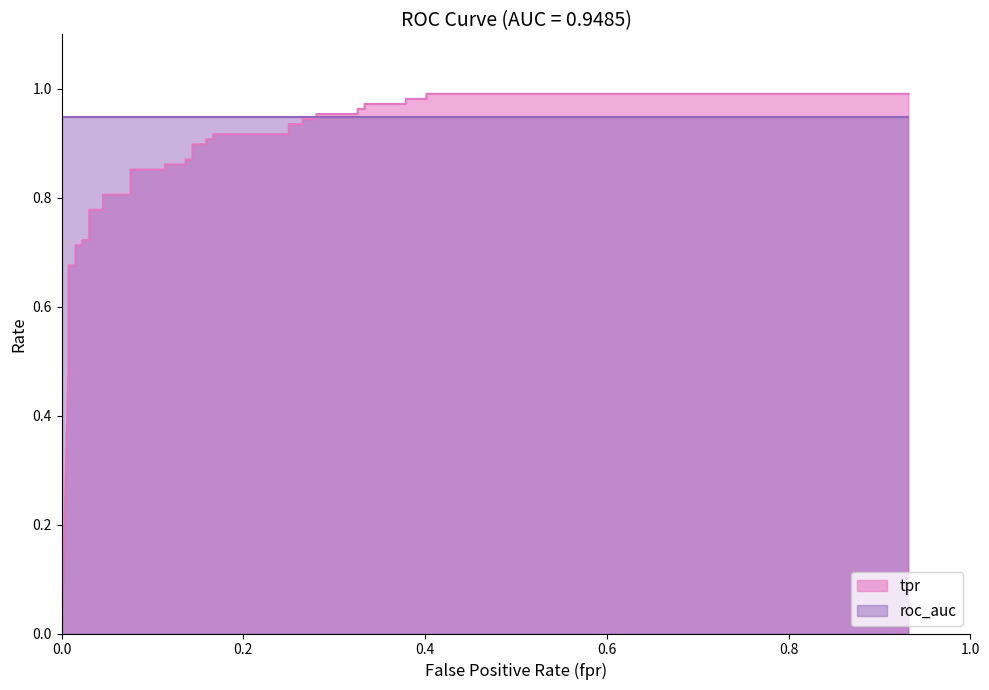

What is the difference between the second highest and minimum values?

1.0